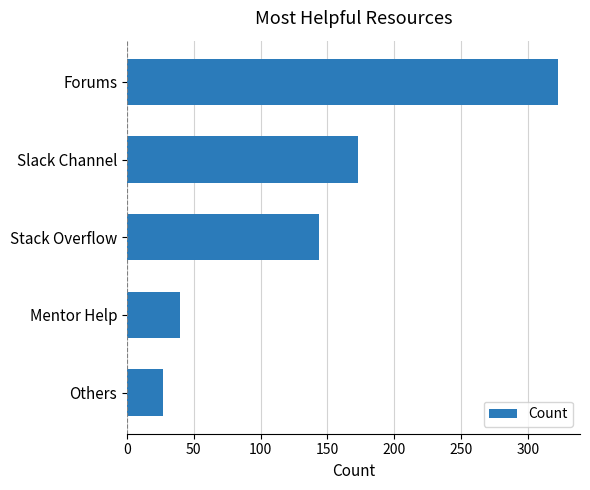

Which has a higher value, Forums or Others?

Forums